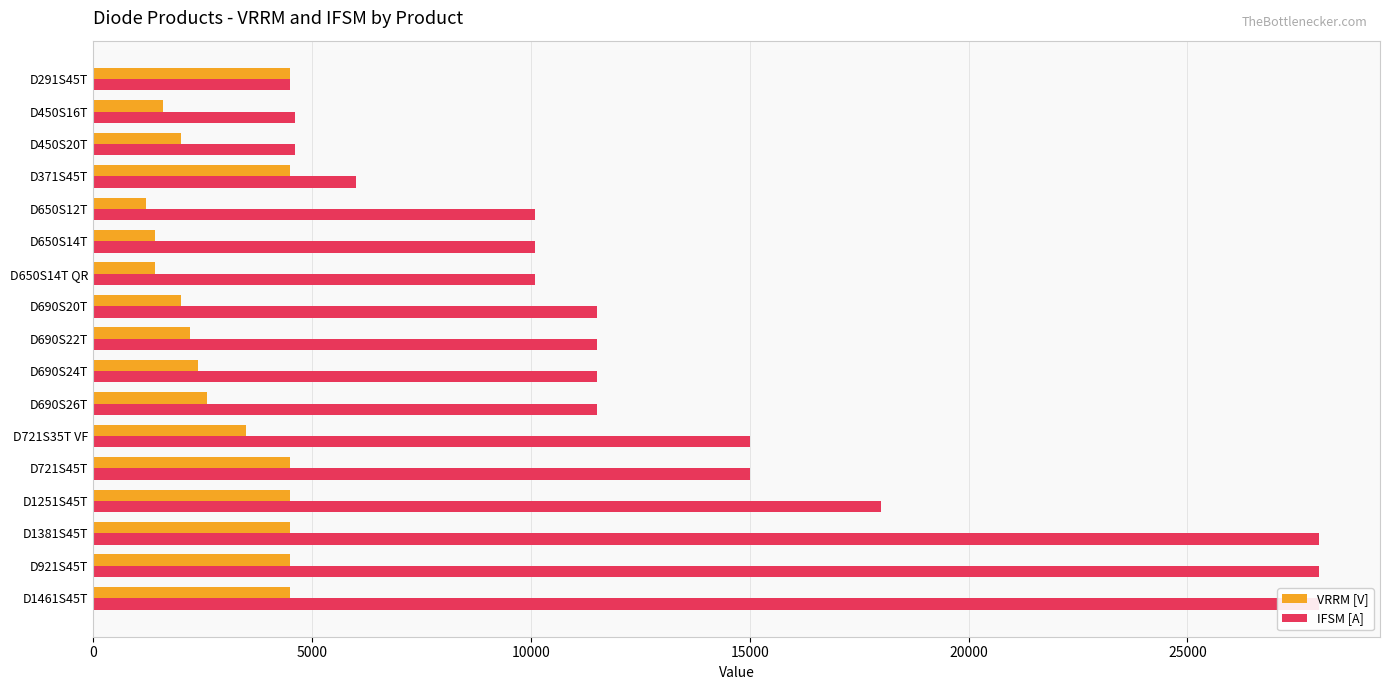

The VRRM [V] series shows 1960 at D721S35T VF. True or false?

False